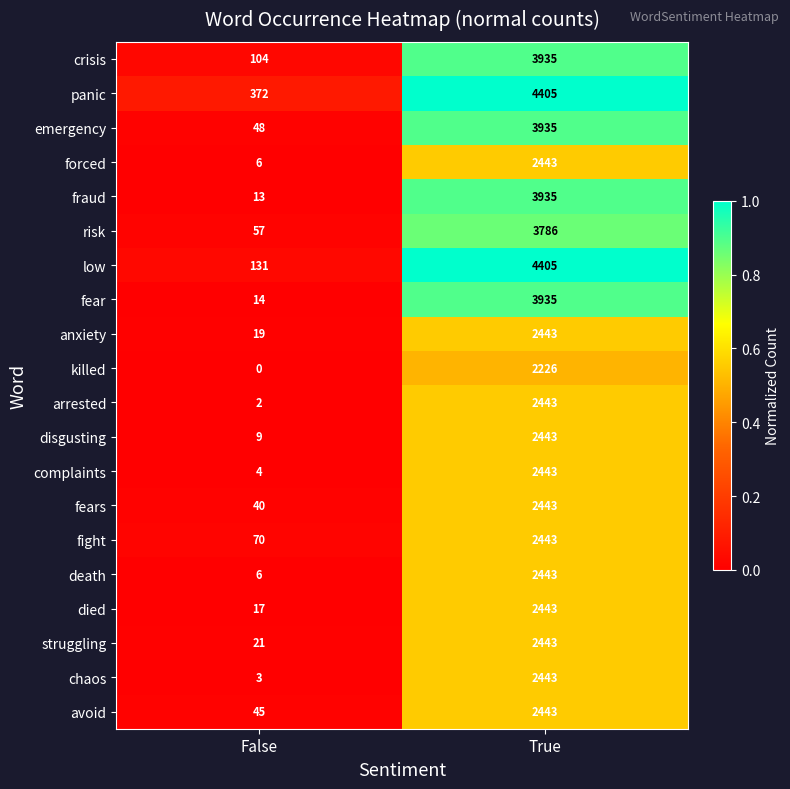

At which label is risk closest to 1921?

False